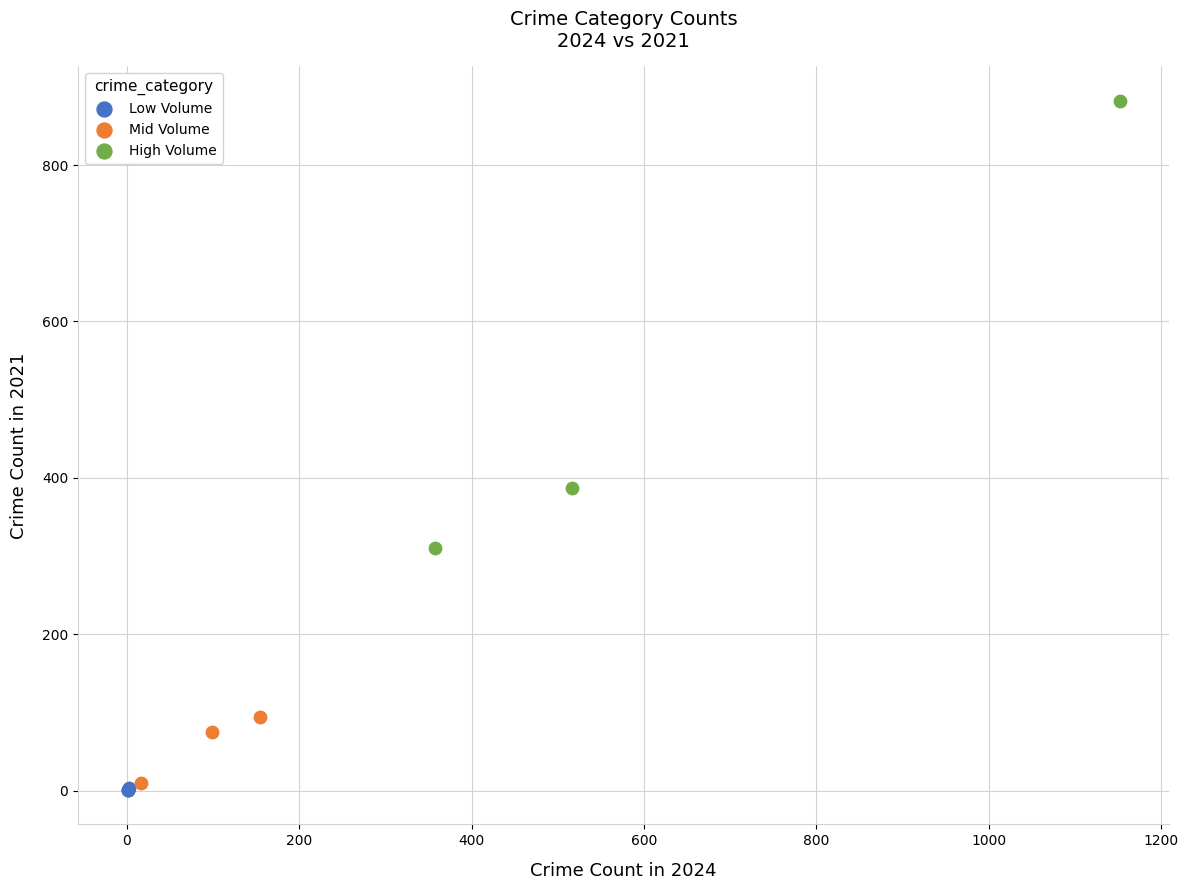

Which series has the widest spread of Y values?

High Volume